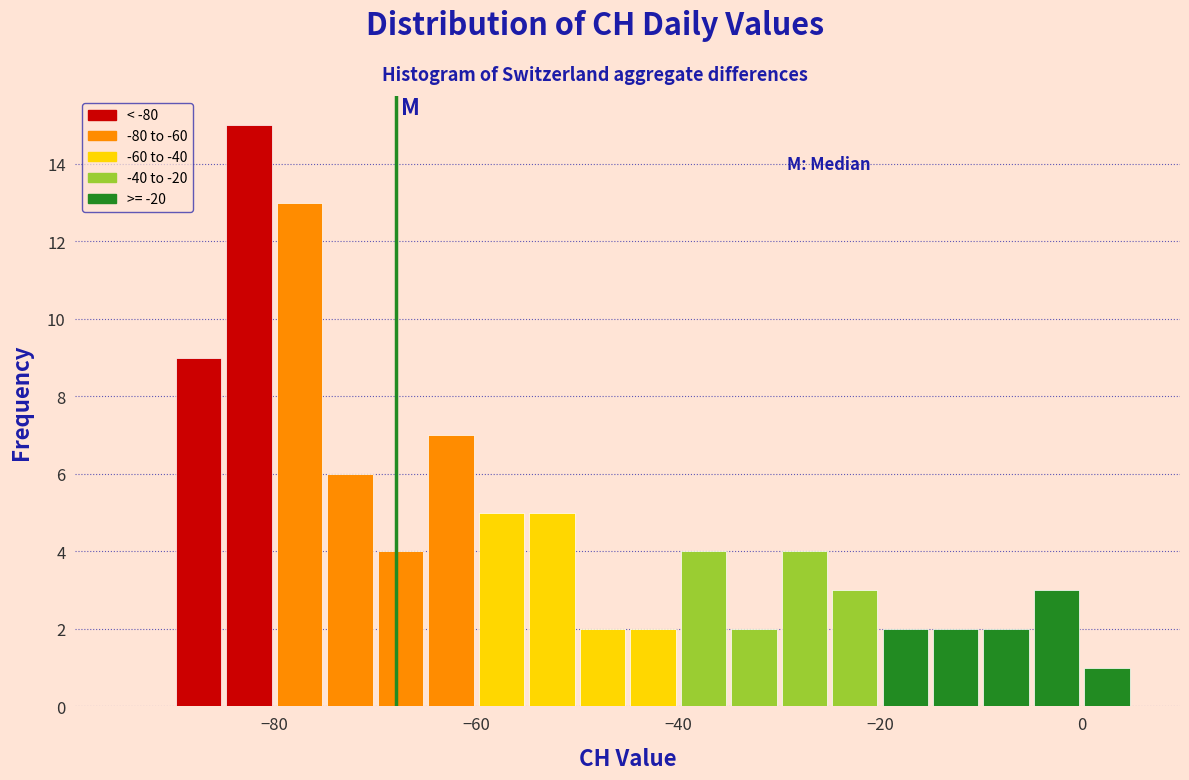

Around what value on the x-axis is the tallest bar? Give the approximate position of its centre, as read against the axis.

-82